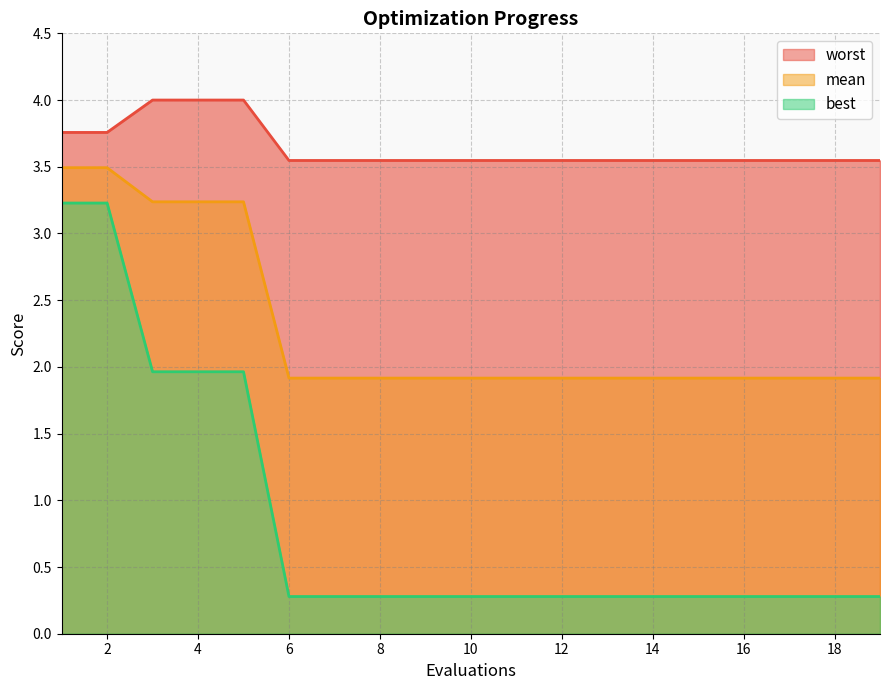

Rank the series by their maximum value, from lowest to highest.

best, mean, worst